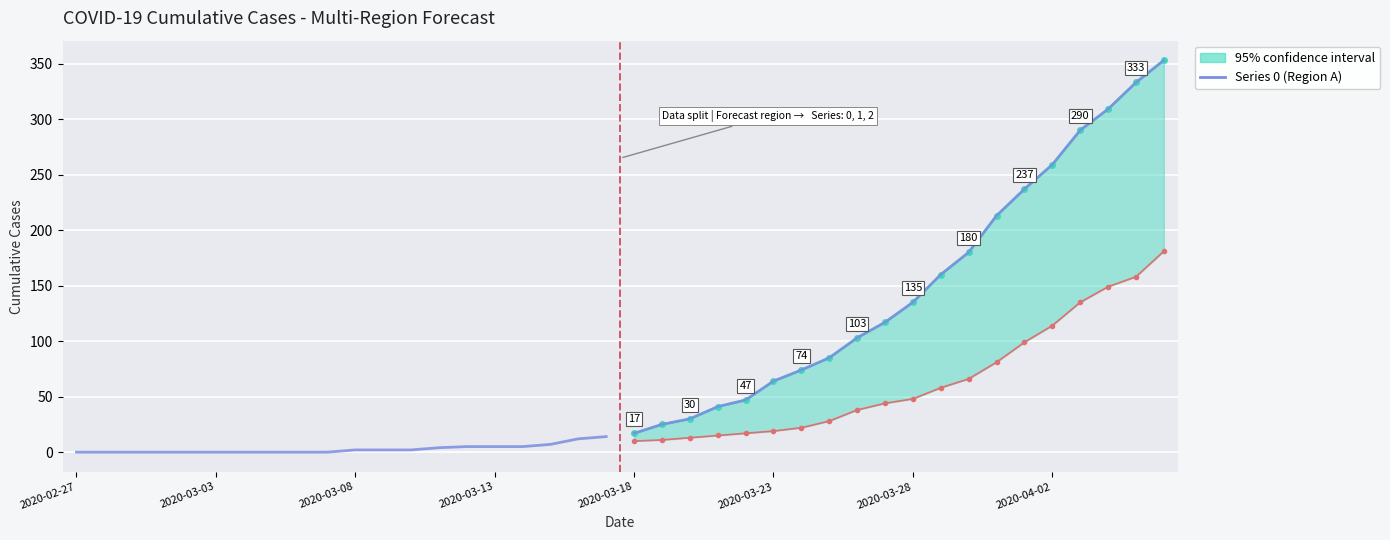

What is the approximate value at 14, to the nearest 5?

5